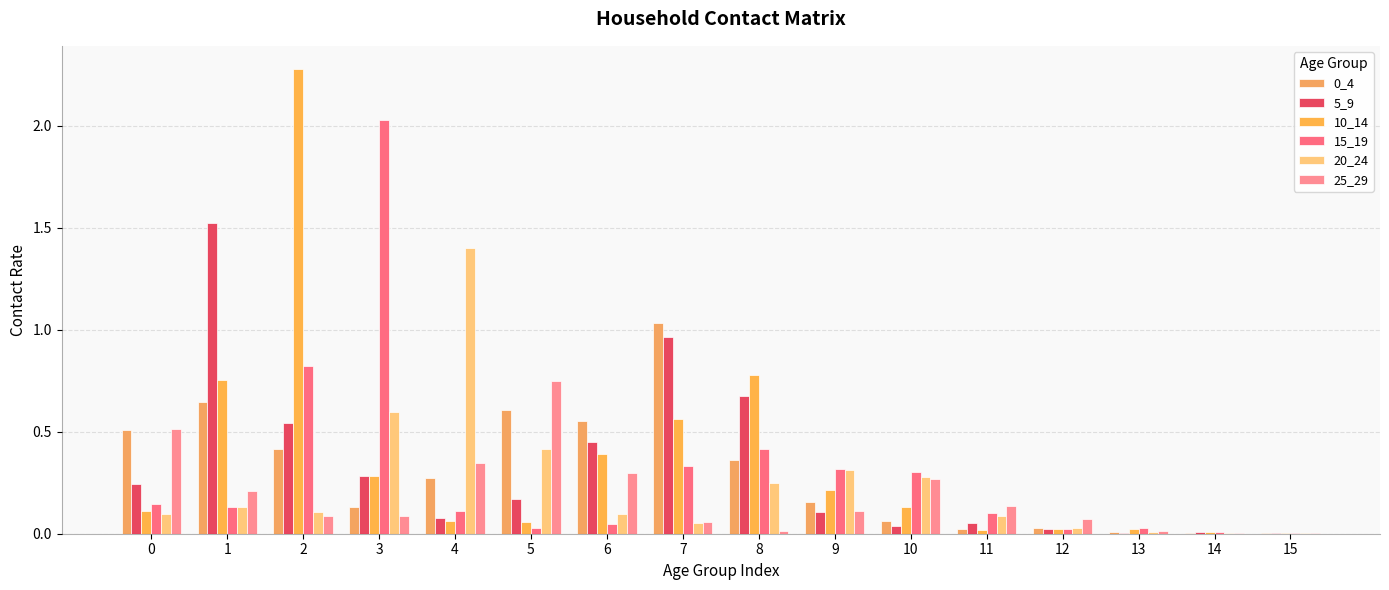

Are the bars grouped side by side (vs. stacked)?

Yes